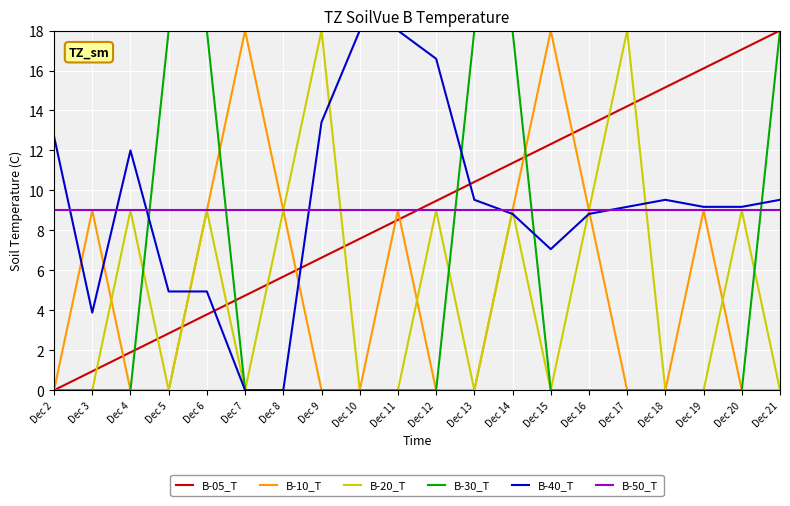

After their last crossing, which series has the higher values: B-50_T or B-30_T?

B-30_T